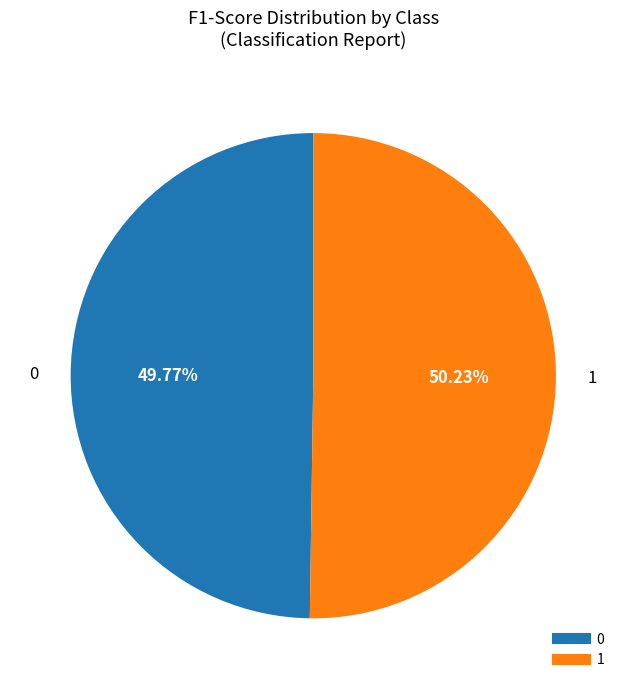

Does any single category account for the majority?

Yes